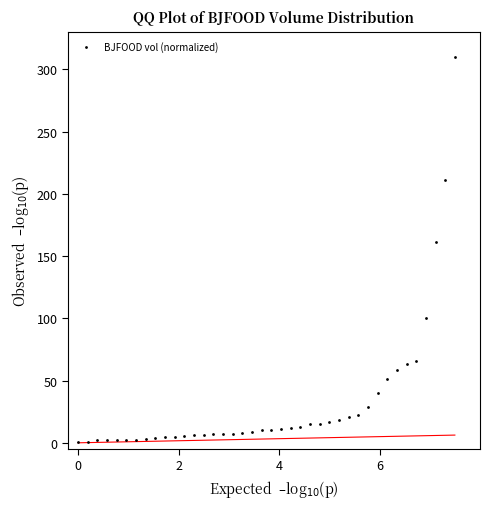

What Y value in the scatter plot is closest to 155?

161.3